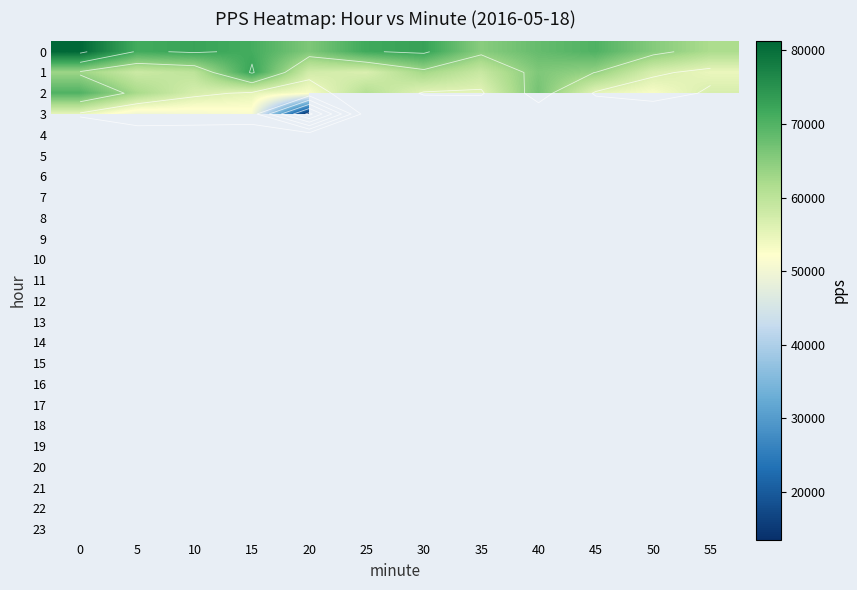

At 50, list the series in order from smallest to largest.

2, 3, 4, 5, 6, 7, 8, 9, 10, 11, 12, 13, 14, 15, 16, 17, 18, 19, 20, 21, 22, 23, 1, 0